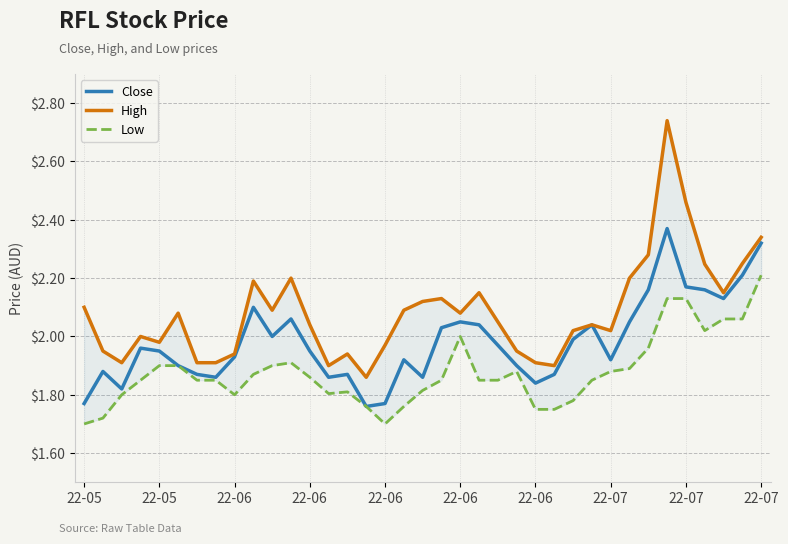

What is the maximum value shown in the chart?

2.7